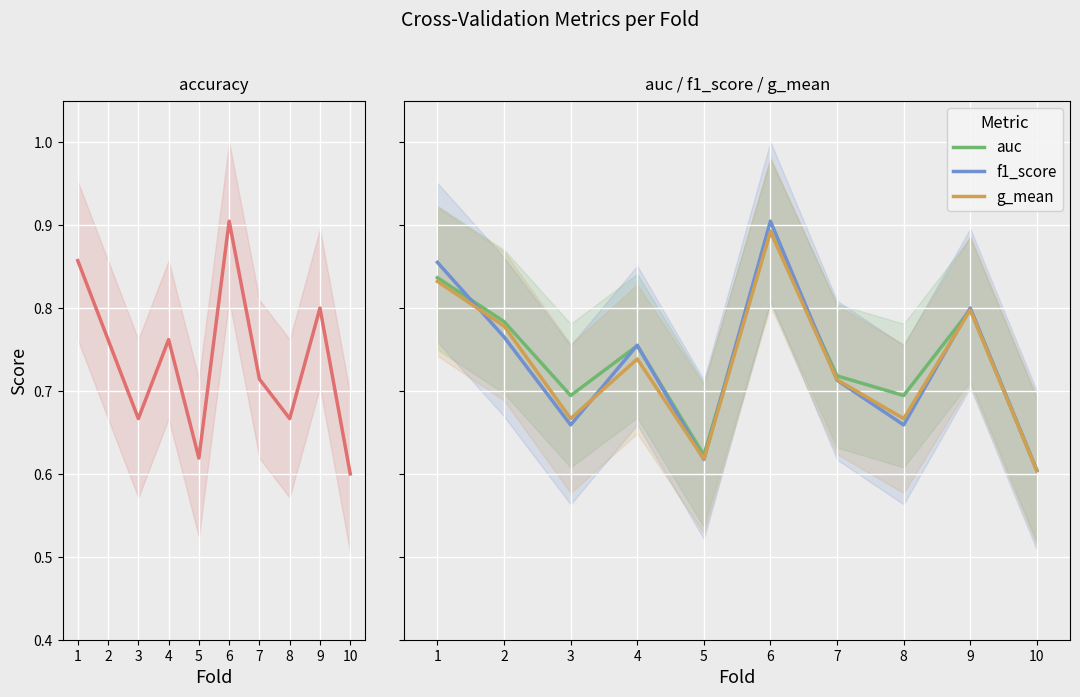

What is the sum of the auc values at 4 and 5?

1.4